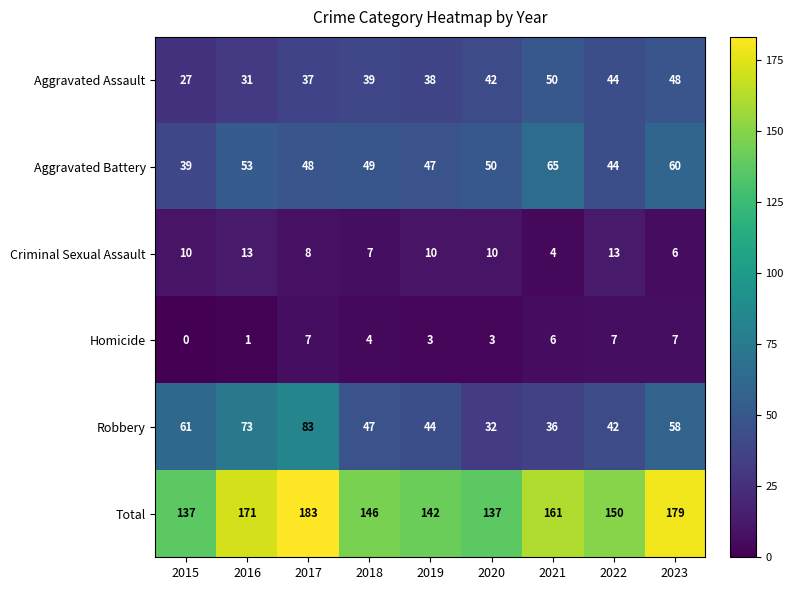

Count the number of categories in the chart.

9